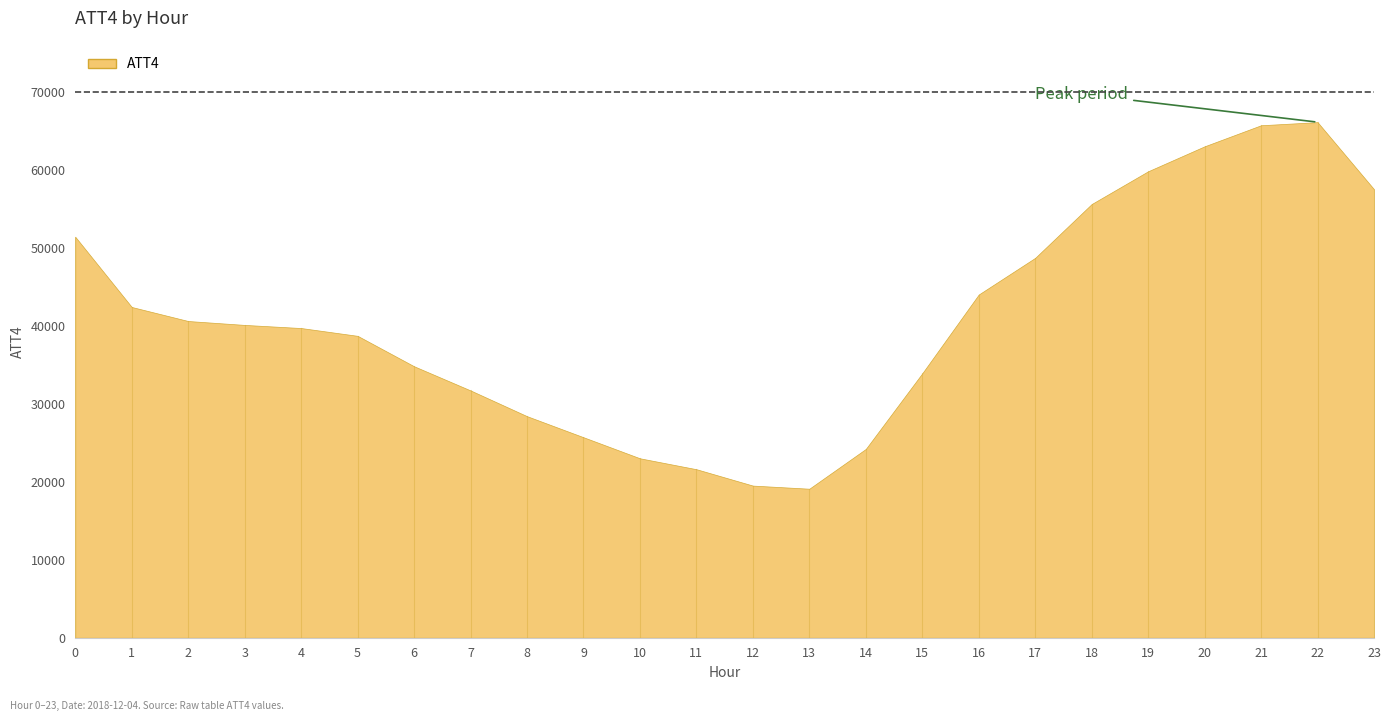

How many lines are shown in the chart?

1